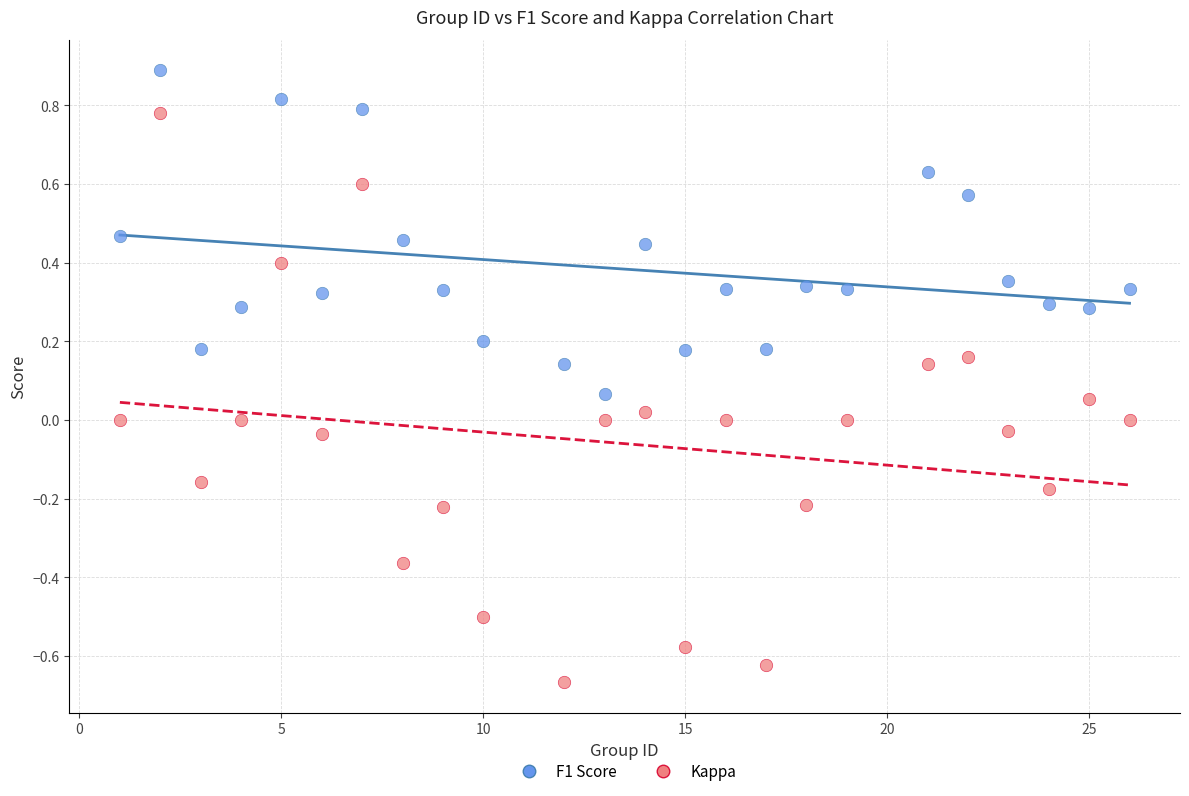

What are all the series names shown in the legend?

F1 Score, Kappa